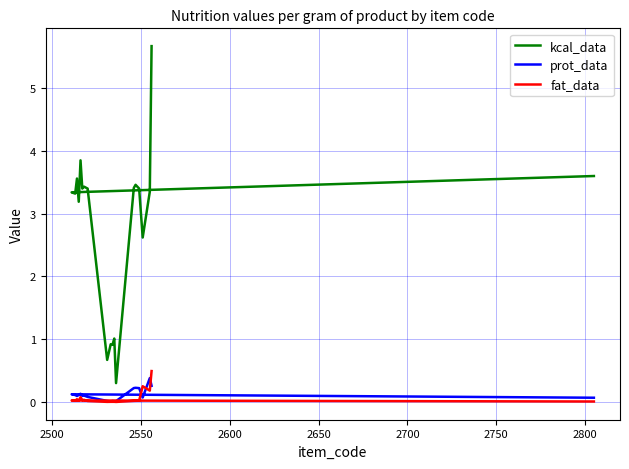

True or false: kcal_data and prot_data cross at least once.

False